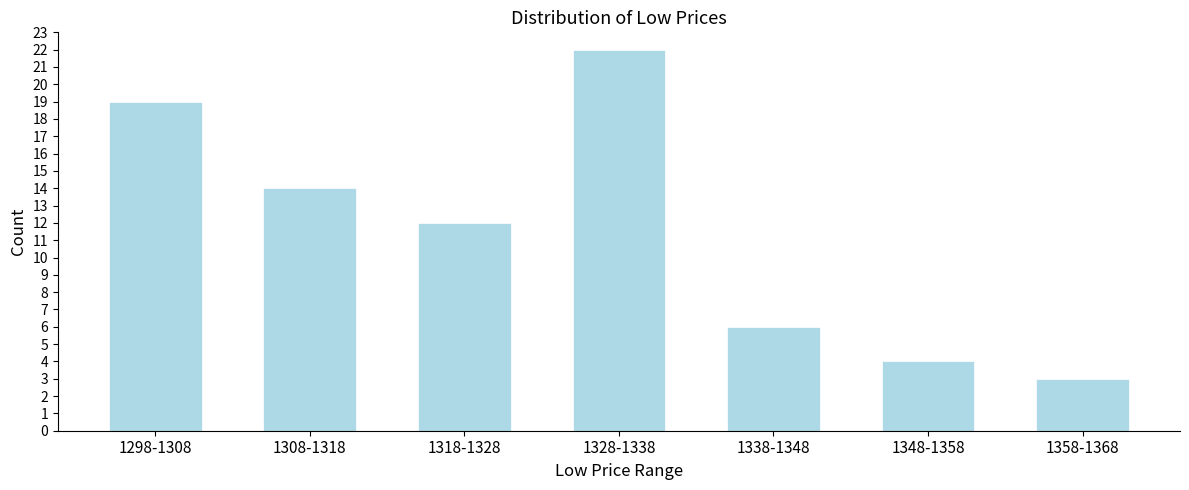

Reading left to right, transcribe all the data shown in this chart.

1298-1308=19	1308-1318=14	1318-1328=12	1328-1338=22	1338-1348=6	1348-1358=4	1358-1368=3